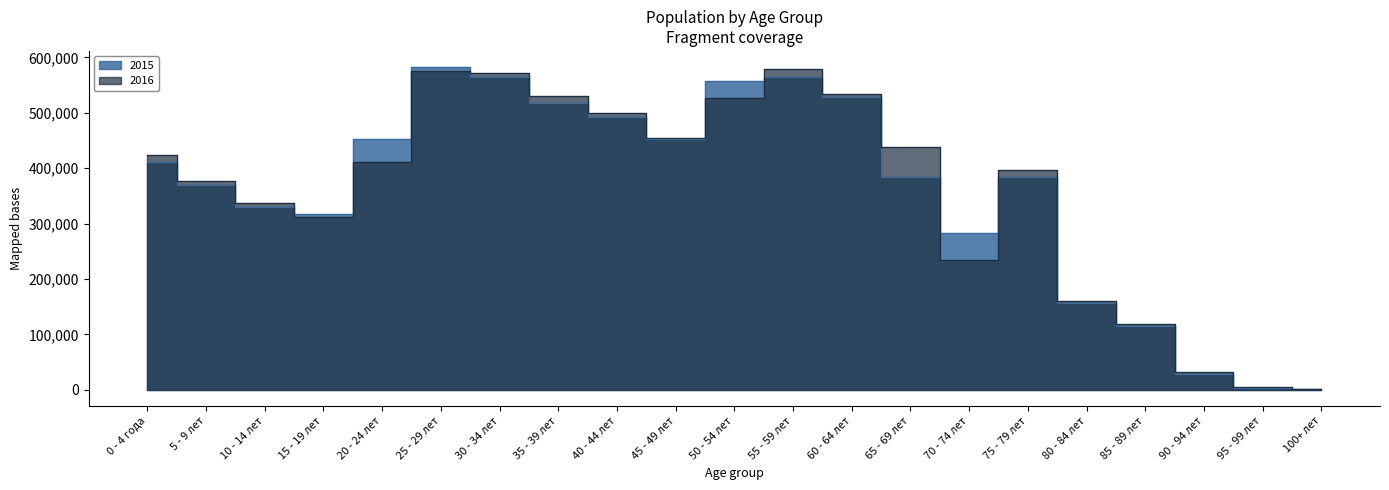

What is the value of the 2015 point at the 1st from the left?

410493